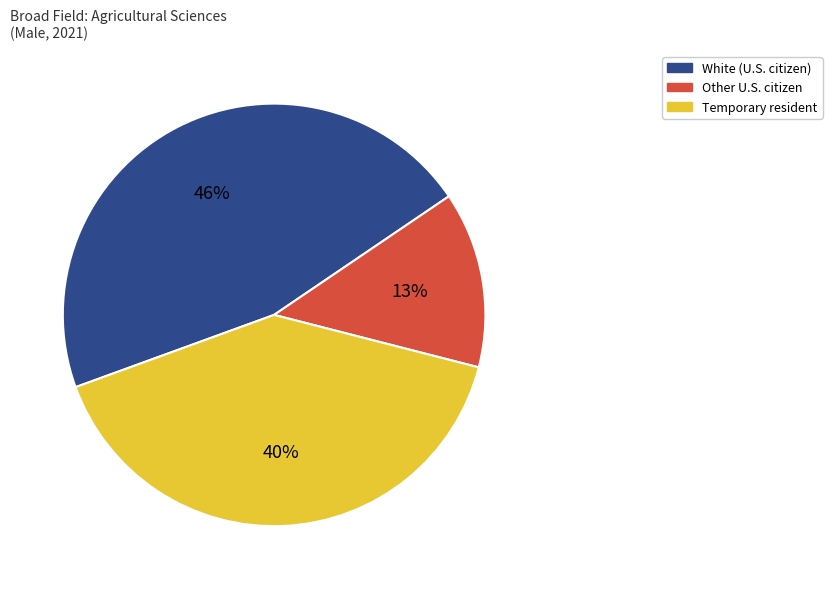

Is it true that Other U.S. citizen is 5% of the pie?

False